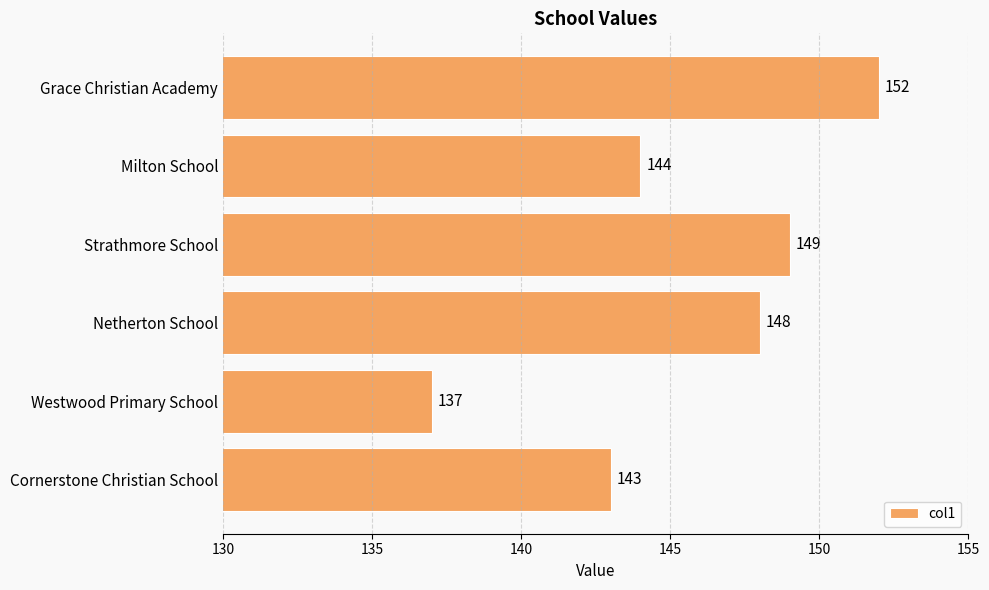

How many data points does each series have?

6